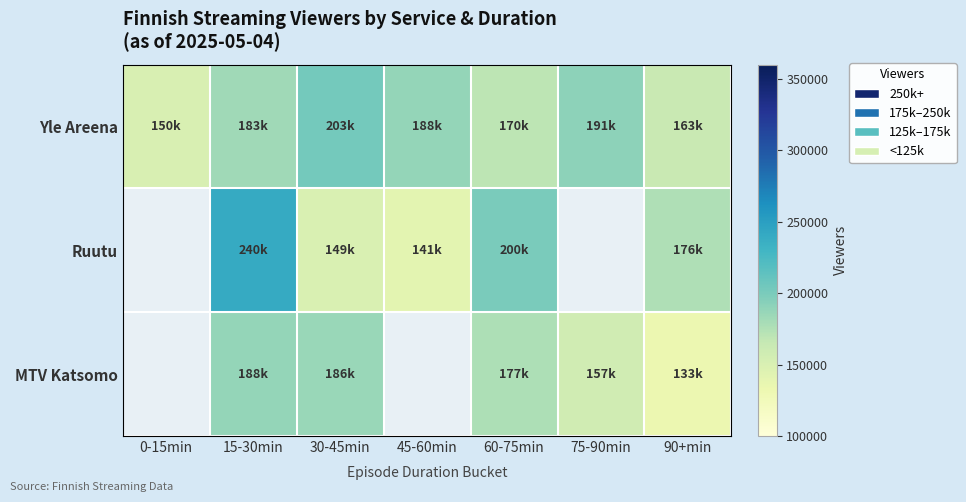

At how many categories does at least one series exceed 168421?

6